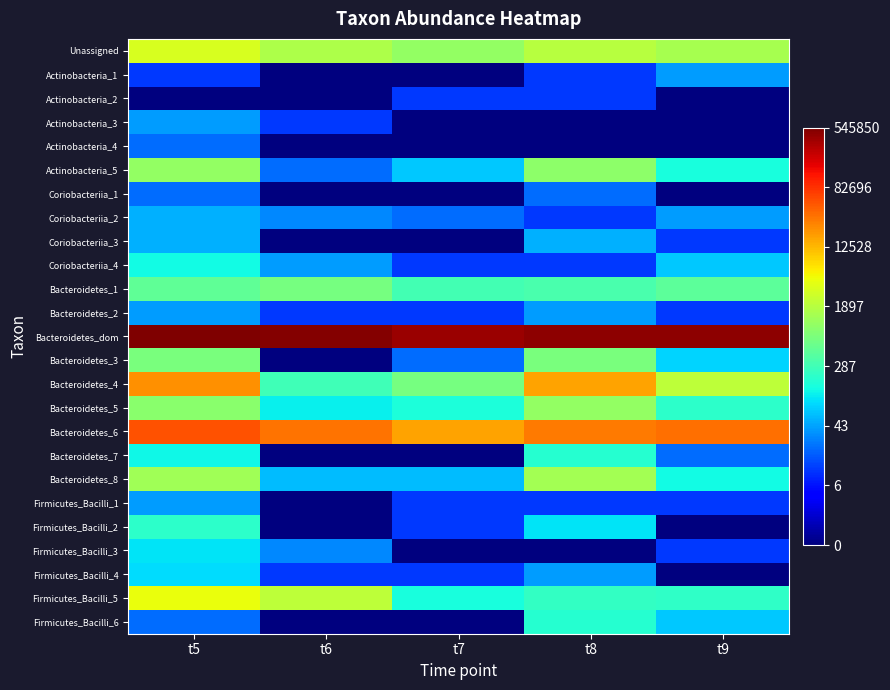

Which series has the widest spread of values?

Bacteroidetes_3